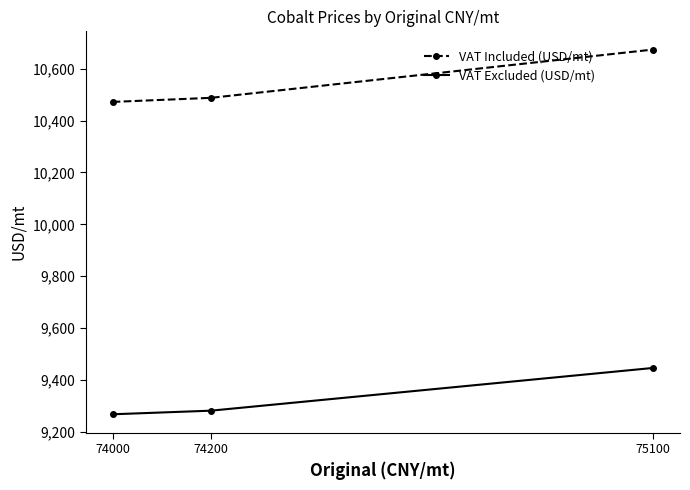

At which category is the sum across all series the highest?

75100